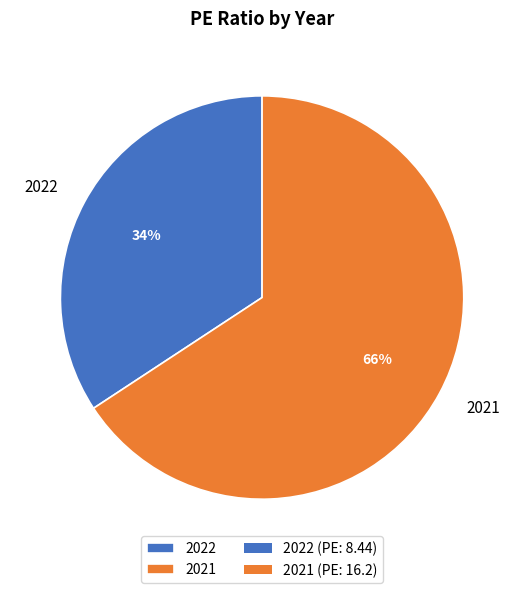

Combined, do 2021 and 2022 account for over 50%?

Yes